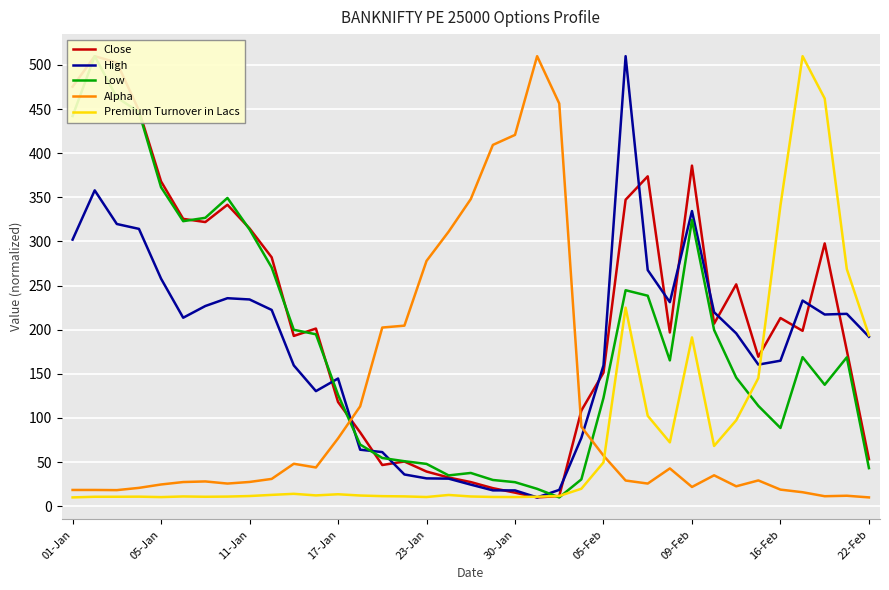

The Premium Turnover in Lacs series shows 193.7 at 22-Feb. True or false?

True